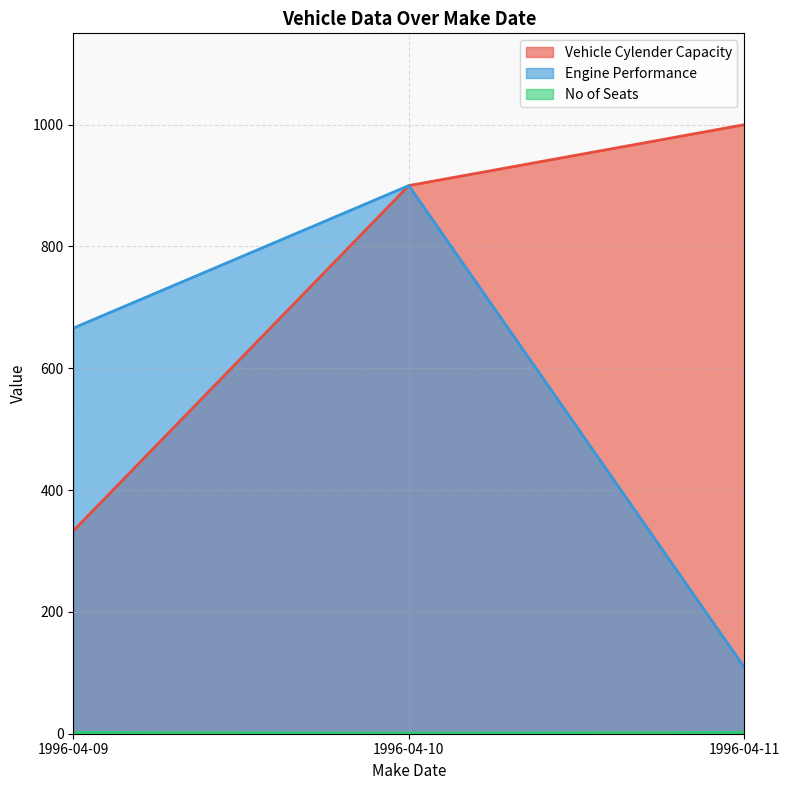

What is the maximum value for Engine Performance?

900